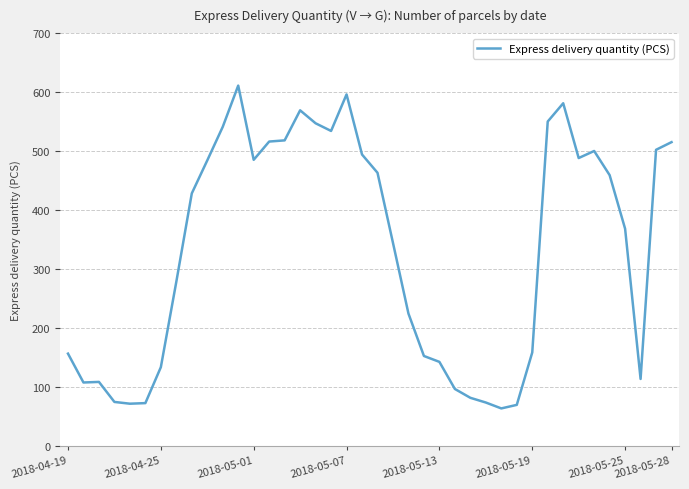

What is the difference between the maximum and minimum values?

548